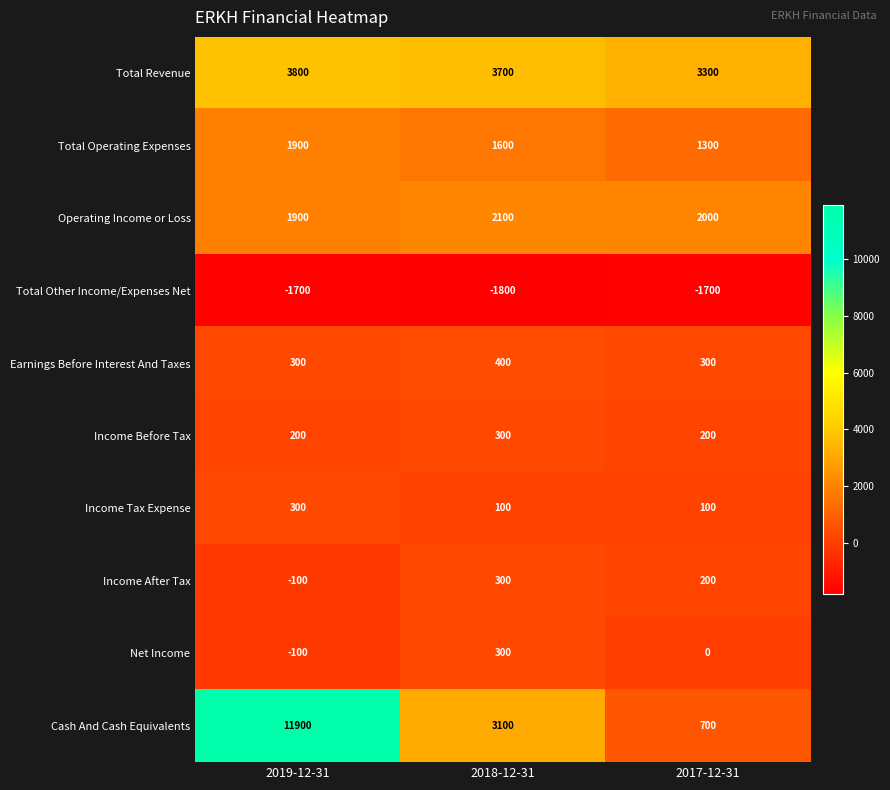

Which series has the widest spread of values?

Cash And Cash Equivalents